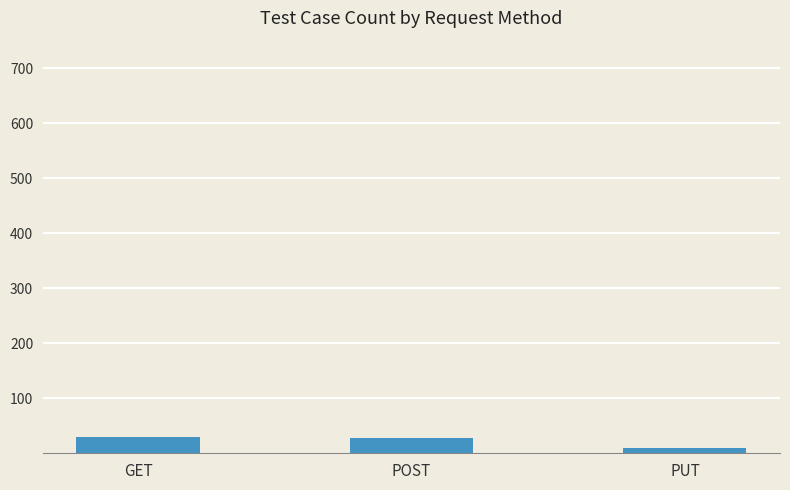

What is the approximate value at GET?

29